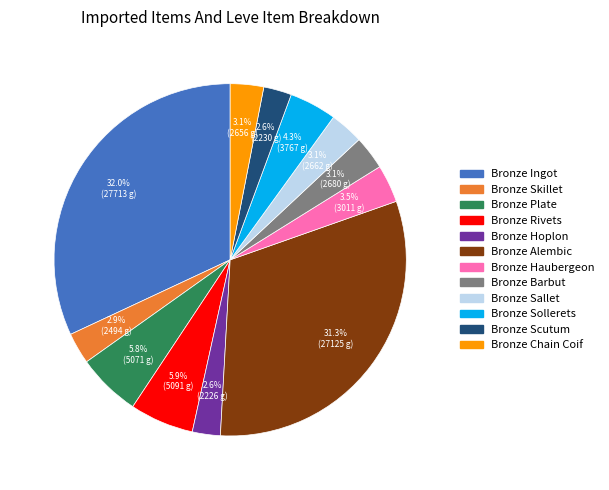

How many slices are in this pie chart?

12